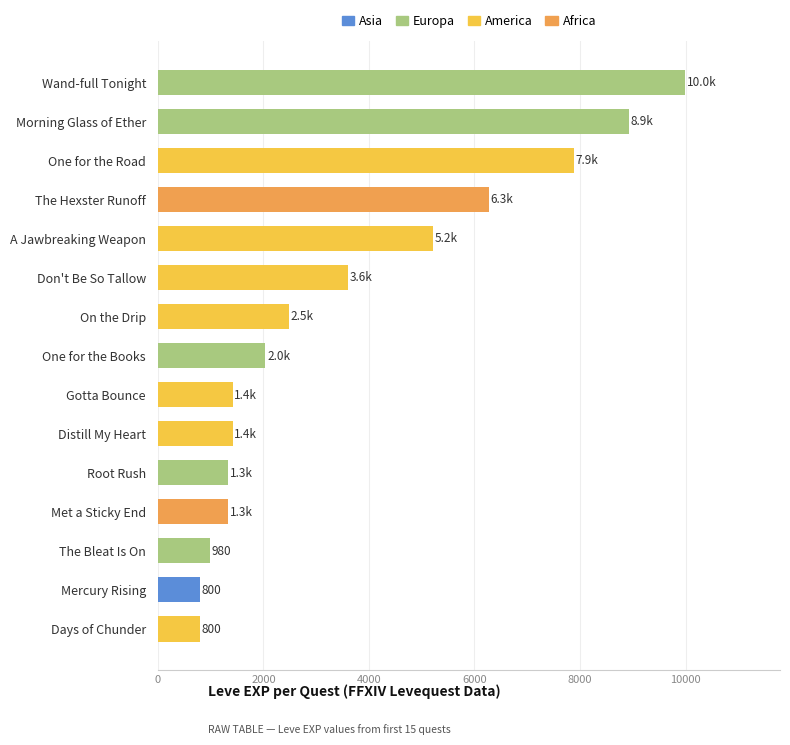

What is the difference between the maximum and minimum values?

9190